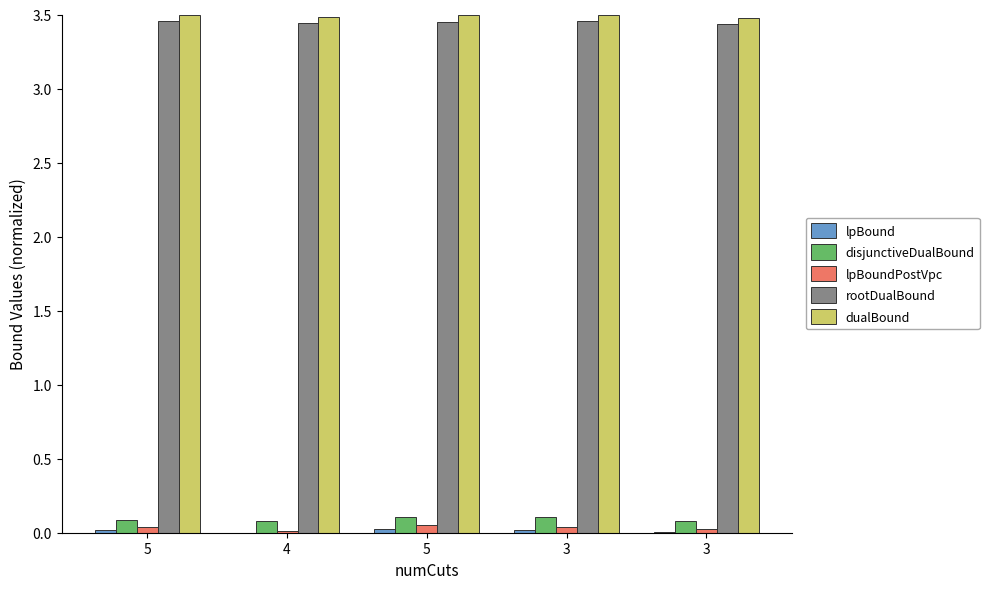

What is the approximate value of disjunctiveDualBound at 3?

0.1